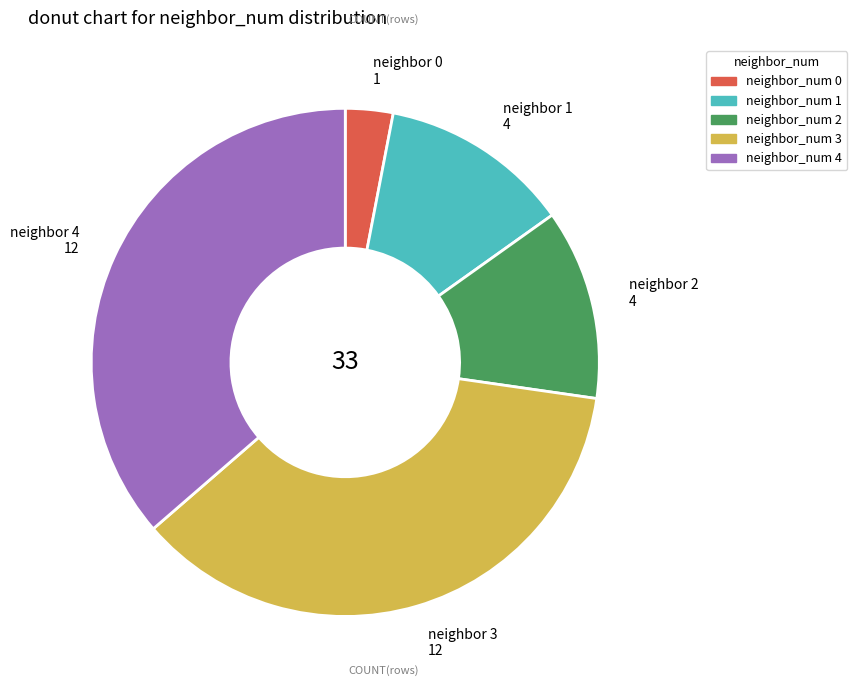

Count the number of slices in the pie.

5